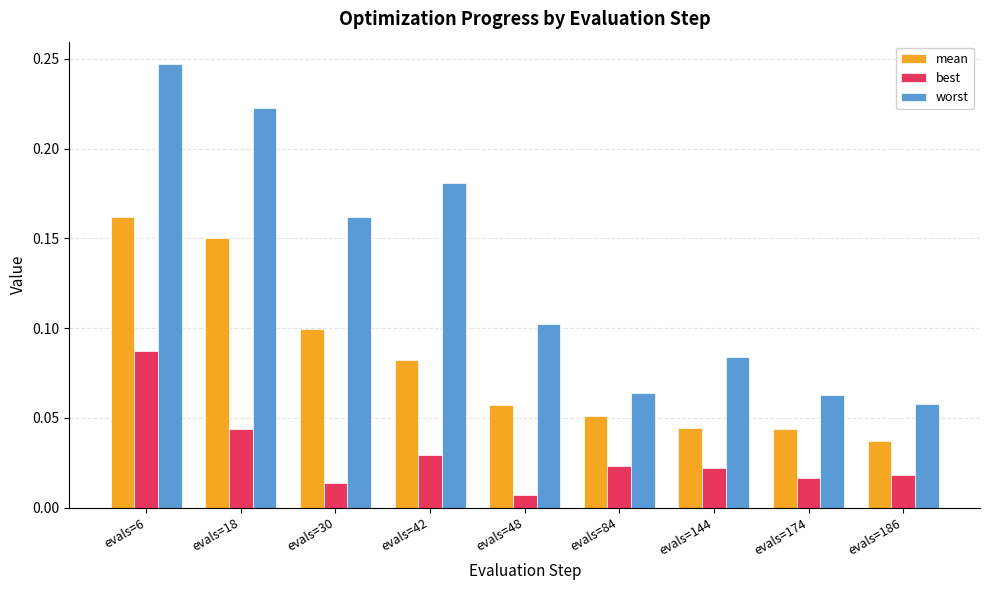

Are the bars grouped side by side (vs. stacked)?

Yes